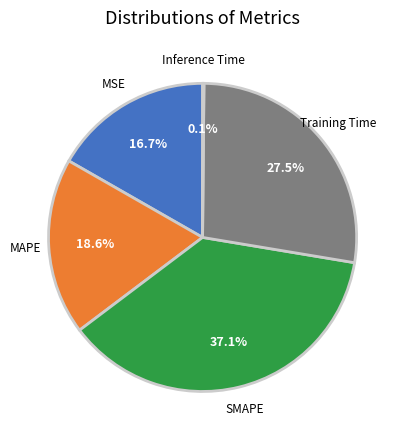

Is there any slice that represents more than half of the pie?

No